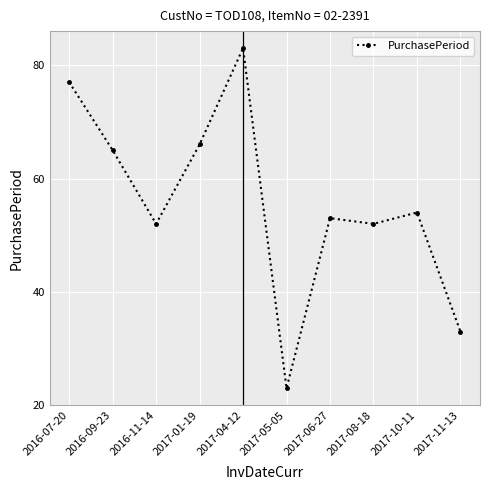

At which label does the data first exceed 54?

2016-07-20